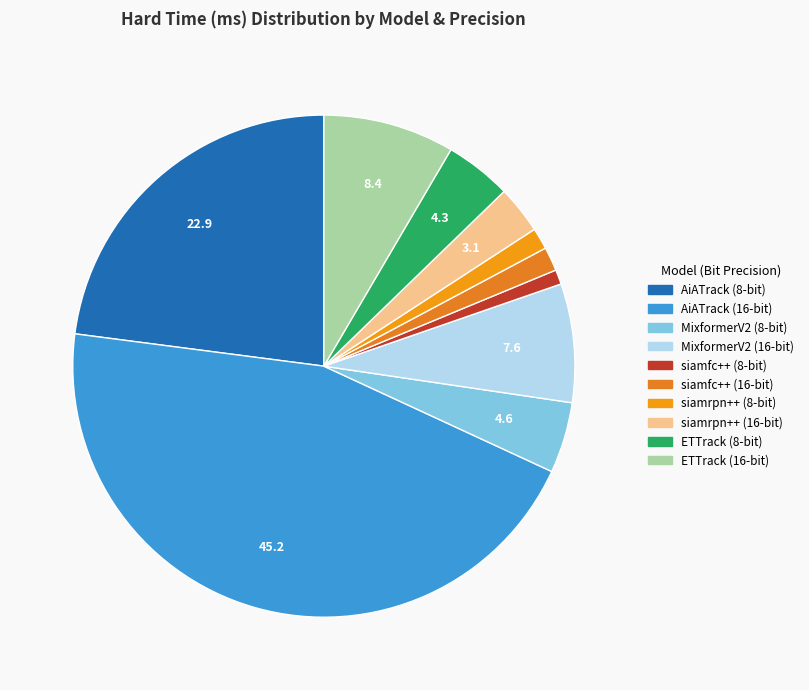

How many segments does this pie chart have?

10